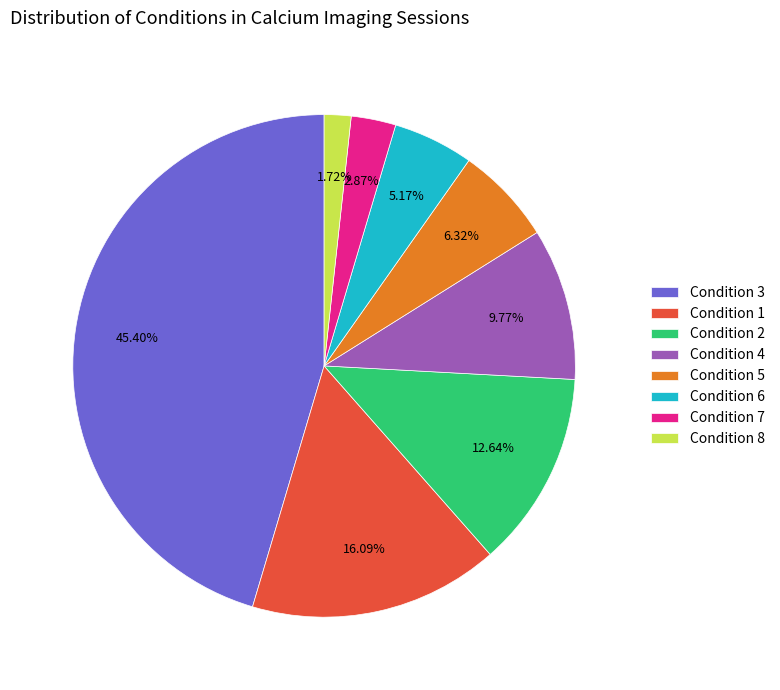

Combined, do Condition 3 and Condition 4 account for over 50%?

Yes